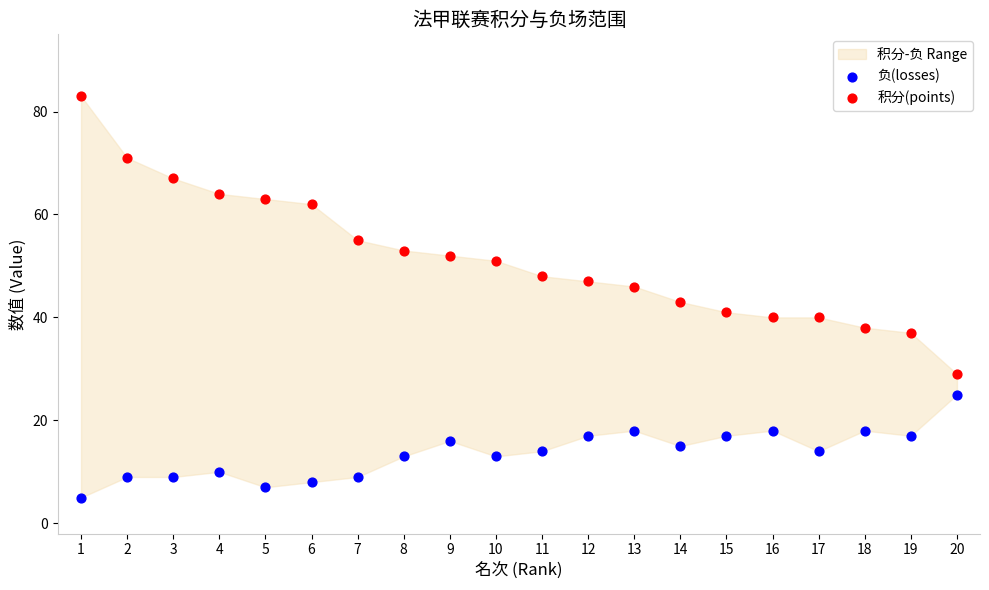

What is the X range (max minus min) for the scatter plot?

19